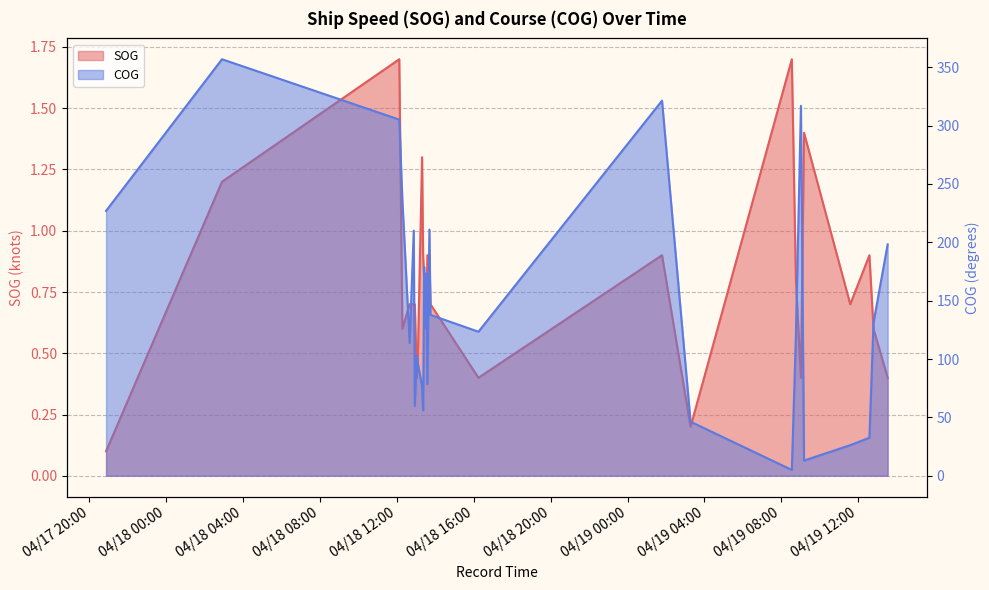

True or false: COG and SOG cross at least once.

False